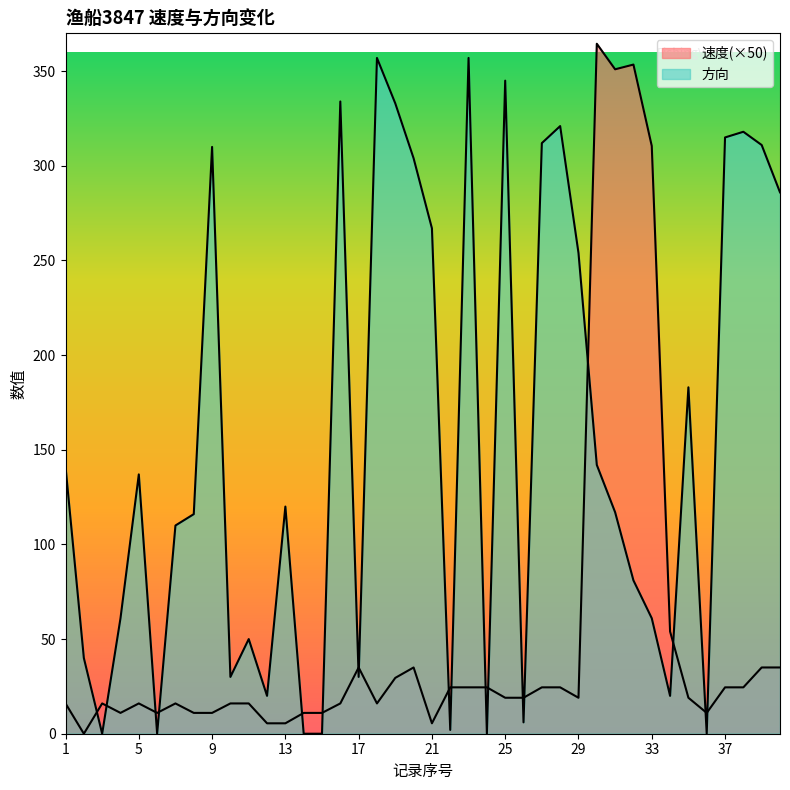

How many data points in 方向 are above 120?

19